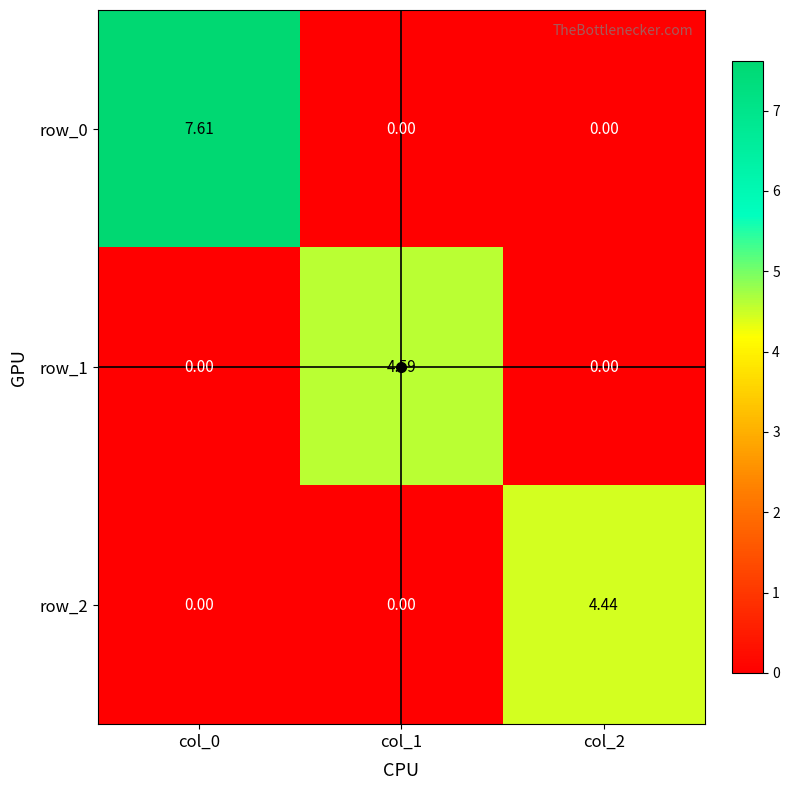

Which label corresponds to the largest value in the chart?

col_0